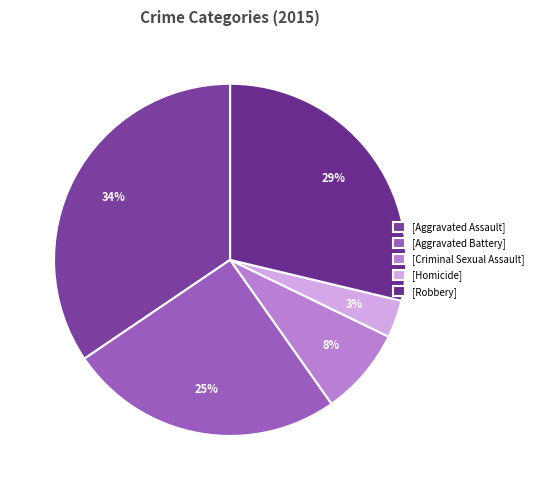

Count the number of slices in the pie.

5